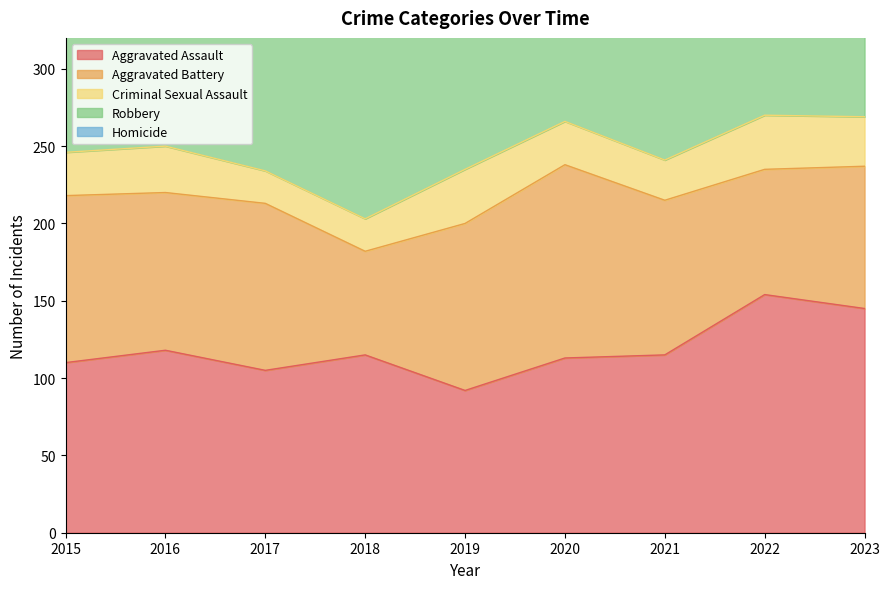

Which has a higher value, 2022 or 2017?

2022